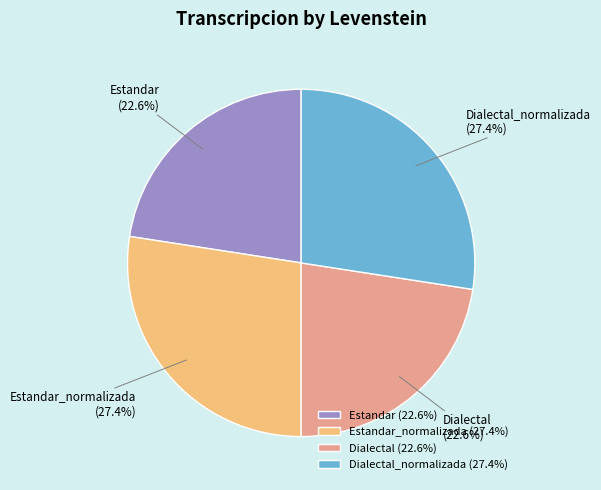

Does any single category account for the majority?

No